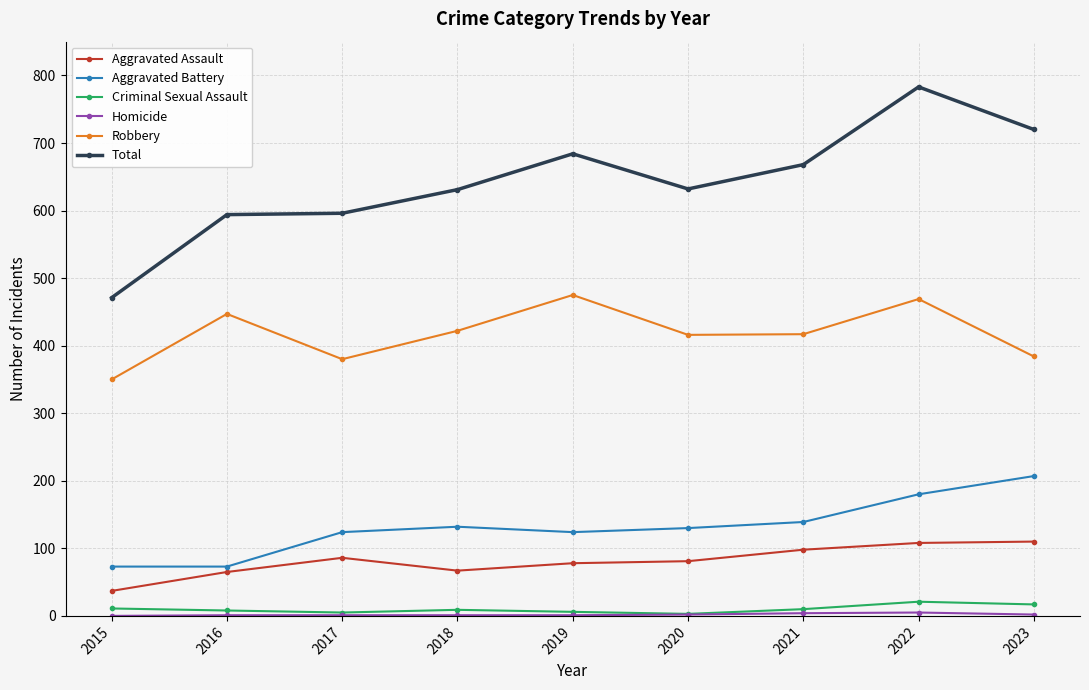

In Robbery, how many points are lower than both neighbors (excluding endpoints)?

2